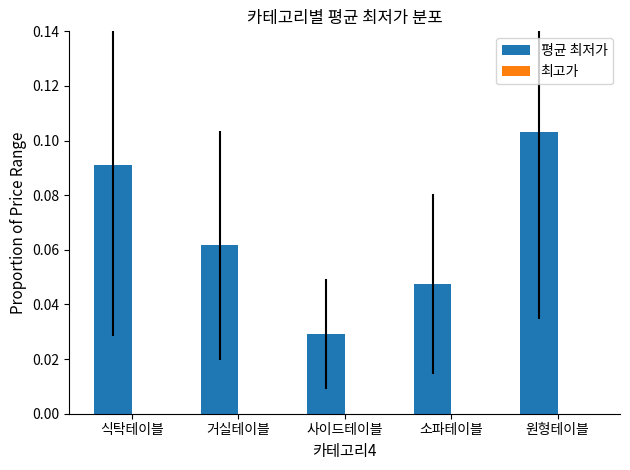

List the labels in order of value, largest first.

원형테이블, 식탁테이블, 거실테이블, 소파테이블, 사이드테이블